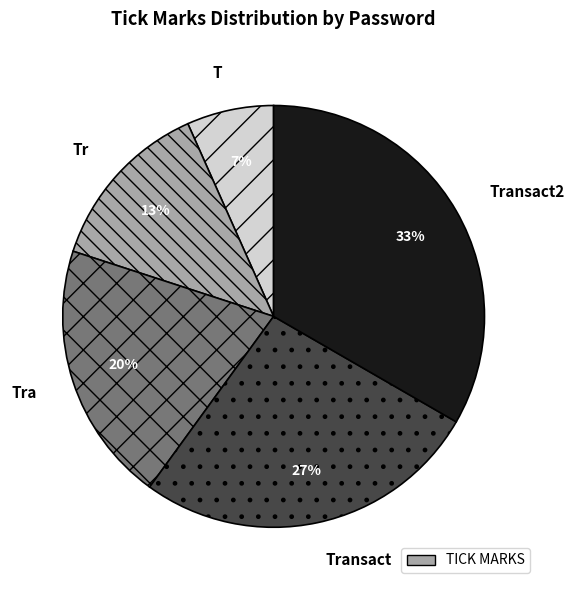

What is the smallest slice in the pie chart?

T